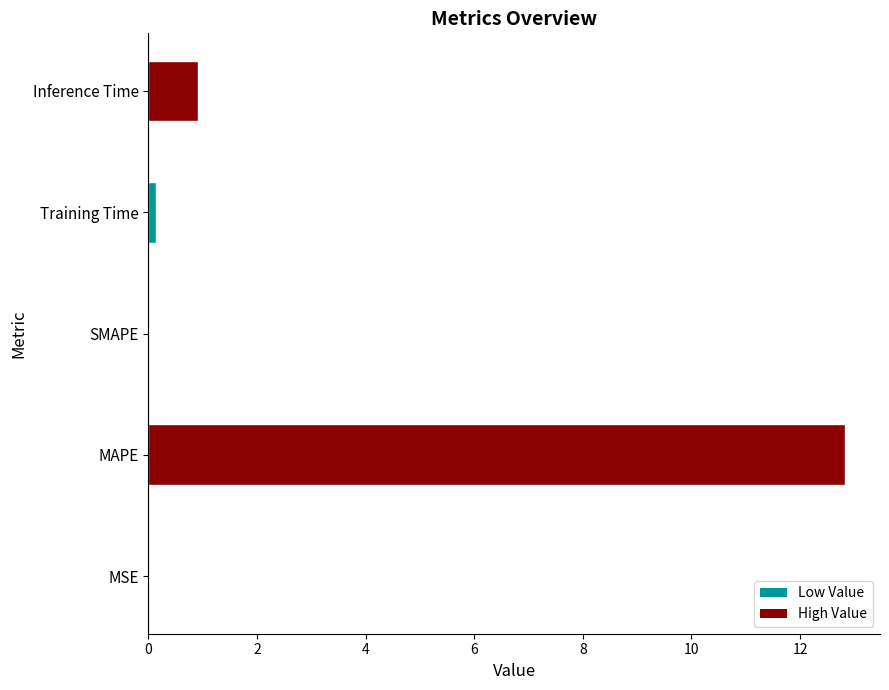

At which label is the value closest to 6?

Inference Time